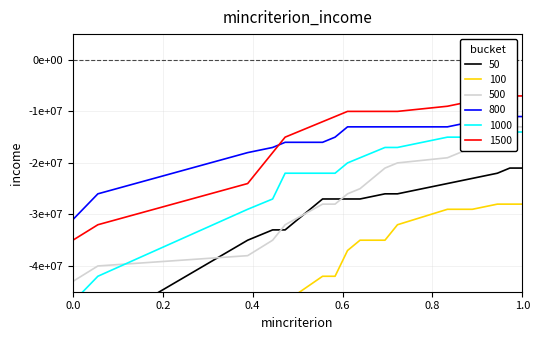

What is the average value of the 800 series?

-15625000